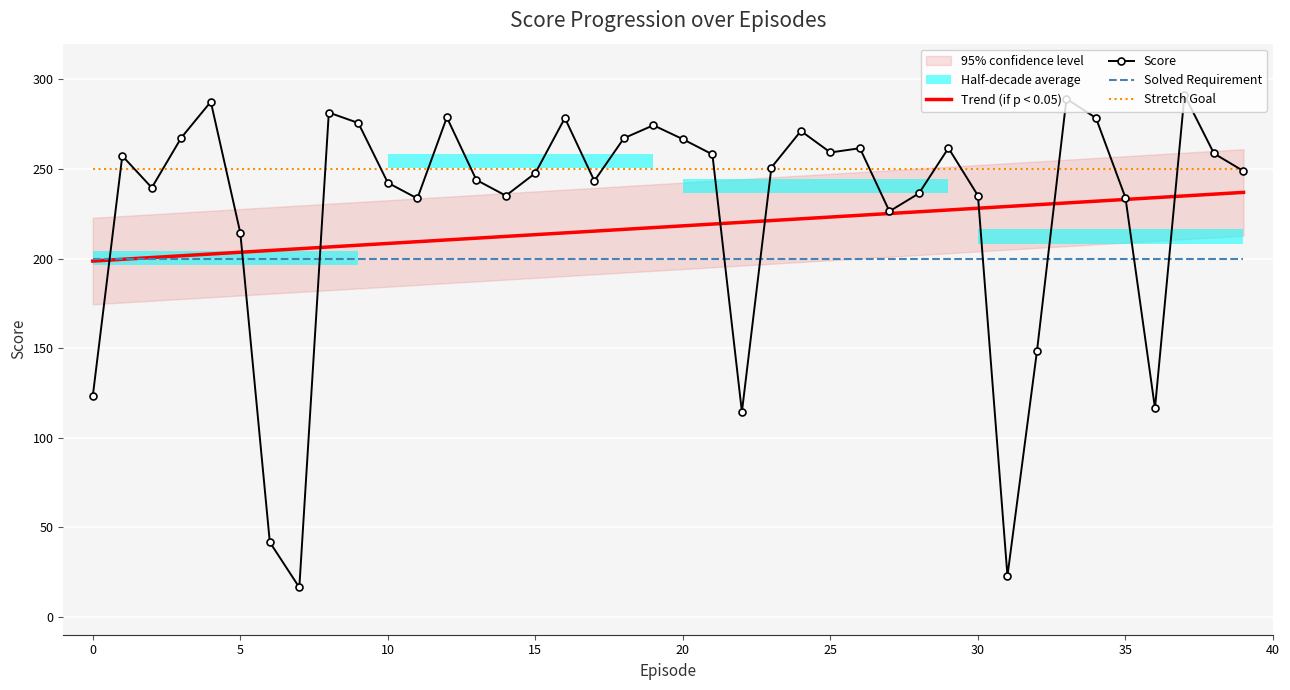

What is the smallest value displayed?

16.4